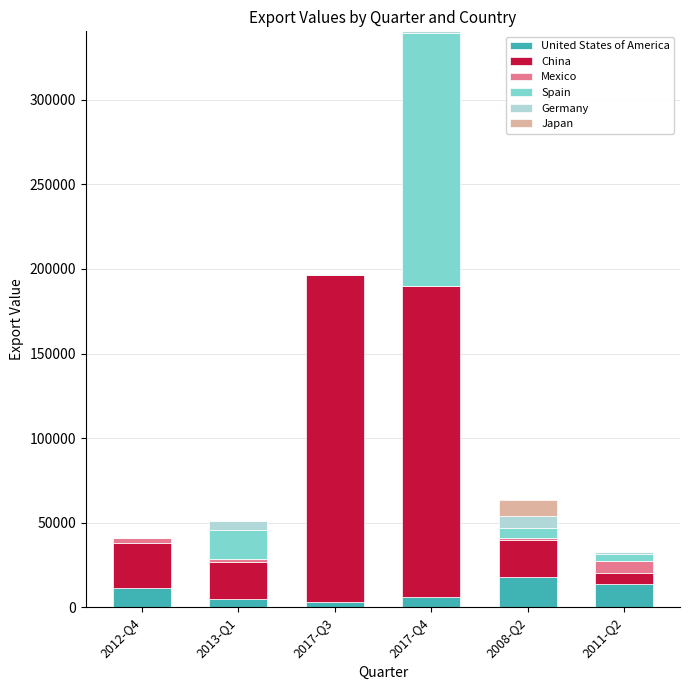

At which category is the sum across all series the highest?

2017-Q4